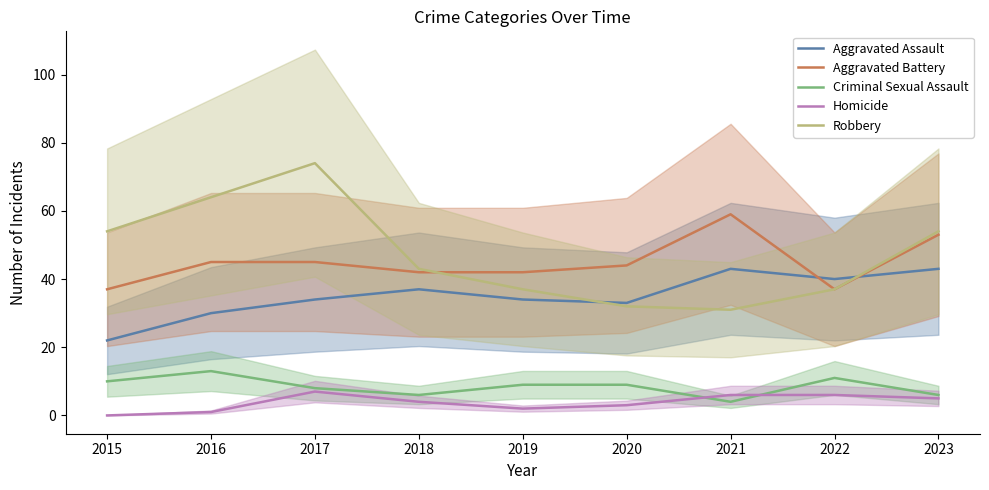

What is the maximum value for Criminal Sexual Assault?

13